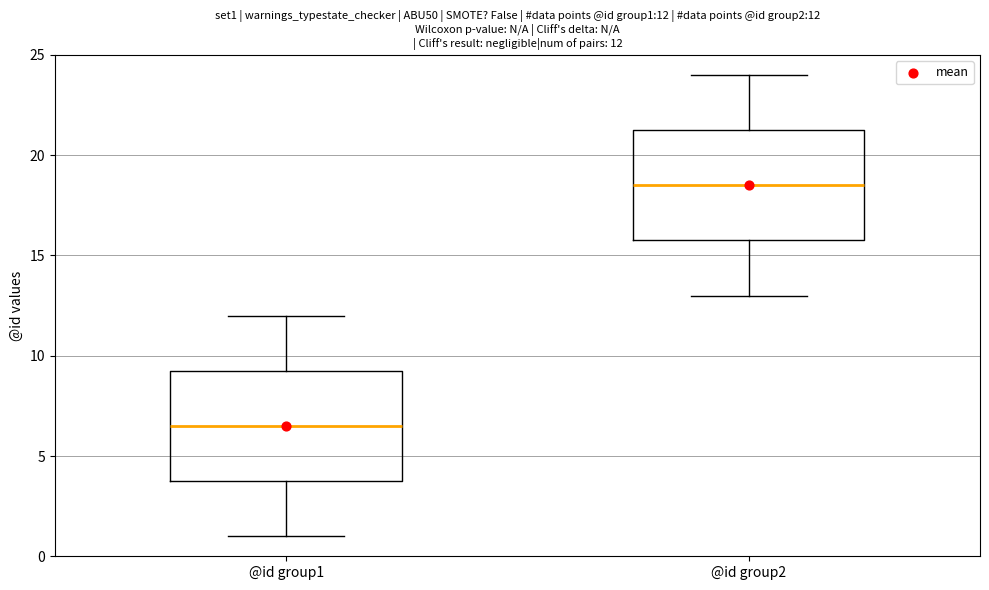

Which box has the lowest median line?

@id group1